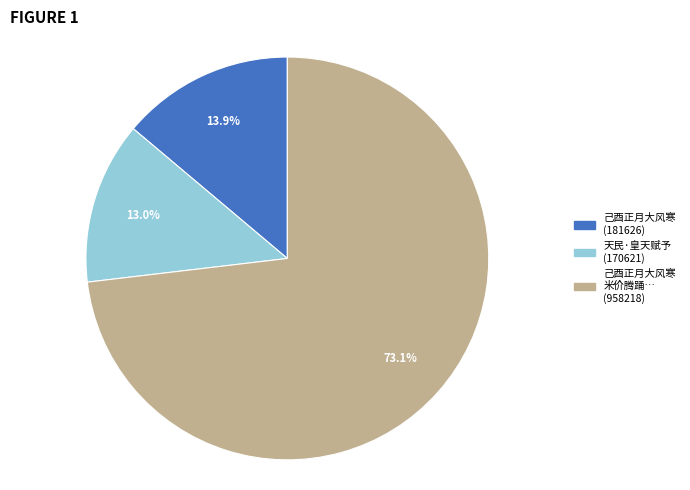

Count the number of slices in the pie.

3